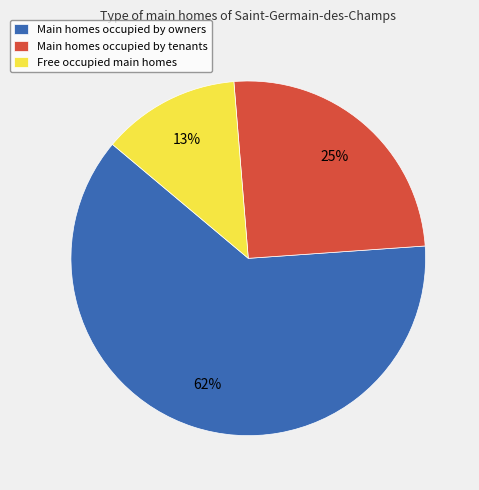

Is the sum of Main homes occupied by tenants and Main homes occupied by owners greater than half?

Yes